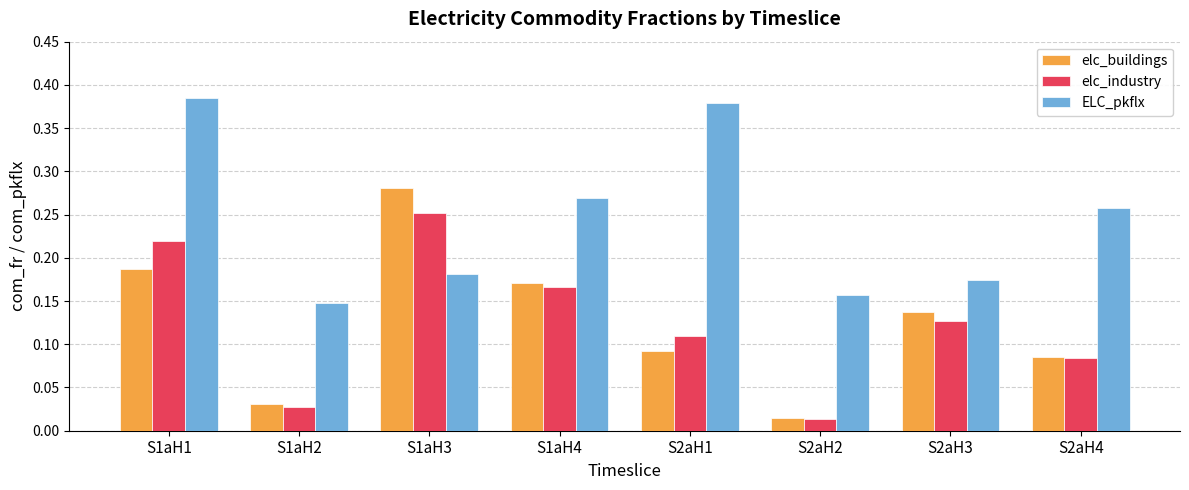

Rank the series at S2aH1 from highest to lowest value.

ELC_pkflx, elc_industry, elc_buildings